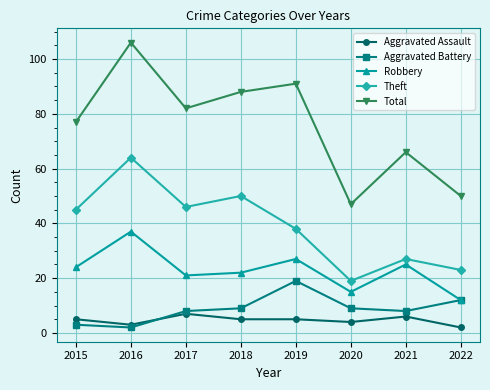

Which series changed the most between 2016 and 2022?

Total